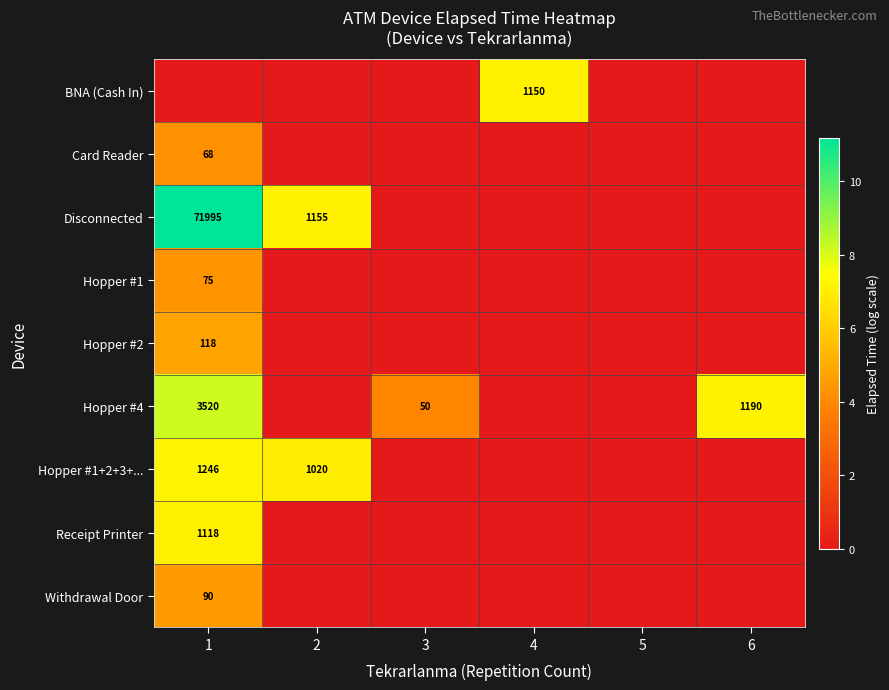

The value of Card Reader at 1 is 32. True or false?

False